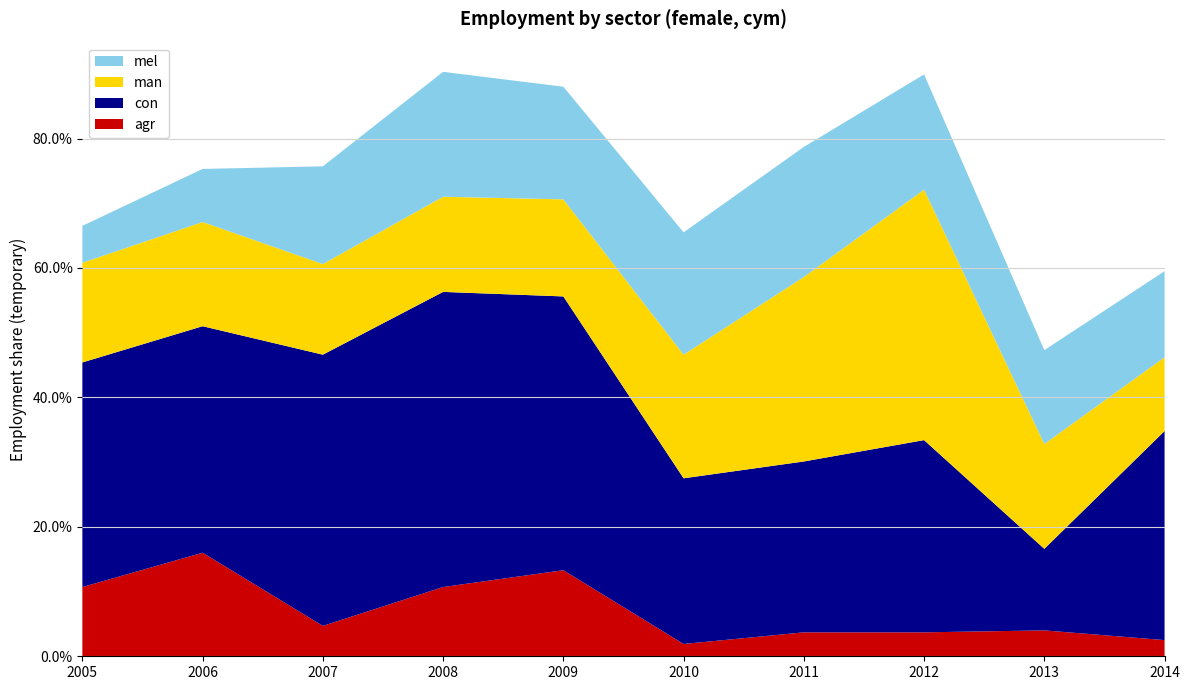

Reading left to right, extract all data points from this chart.

eco_aggregate_agr: 2005=0.1	2006=0.2	2007=0.0	2008=0.1	2009=0.1	2010=0.0	2011=0.0	2012=0.0	2013=0.0	2014=0.0
eco_aggregate_con: 2005=0.3	2006=0.3	2007=0.4	2008=0.5	2009=0.4	2010=0.3	2011=0.3	2012=0.3	2013=0.1	2014=0.3
eco_aggregate_man: 2005=0.2	2006=0.2	2007=0.1	2008=0.1	2009=0.1	2010=0.2	2011=0.3	2012=0.4	2013=0.2	2014=0.1
eco_aggregate_mel: 2005=0.1	2006=0.1	2007=0.2	2008=0.2	2009=0.2	2010=0.2	2011=0.2	2012=0.2	2013=0.1	2014=0.1